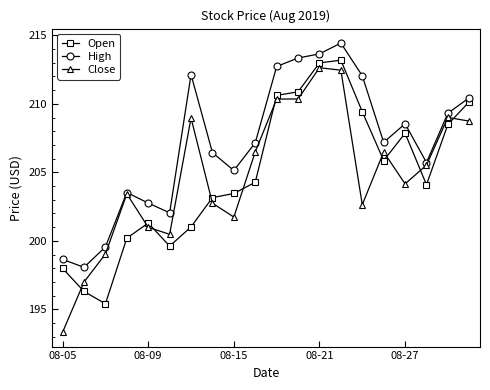

How many data points does each series have?

20